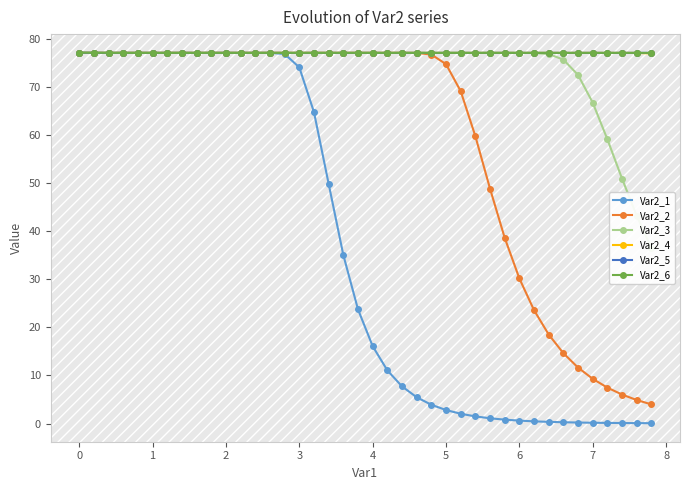

True or false: Var2_3 and Var2_5 cross at least once.

False